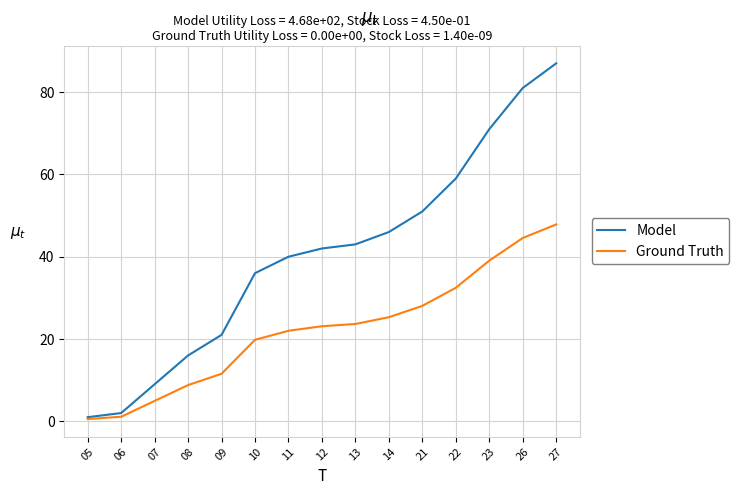

Does the chart have visible grid lines?

Yes